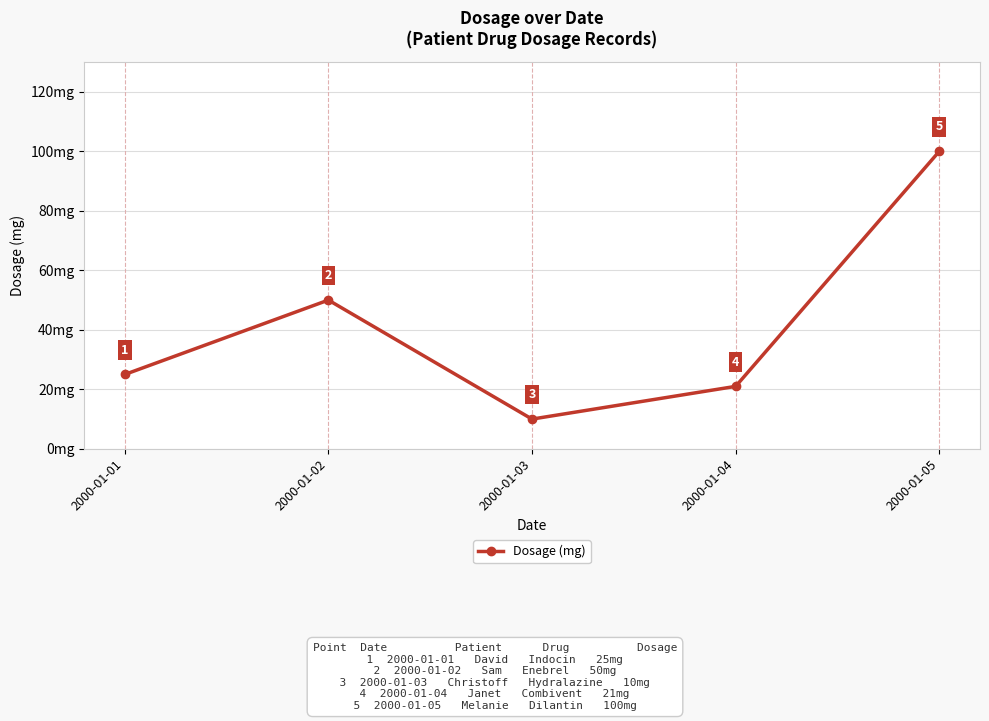

What is the maximum value shown in the chart?

100